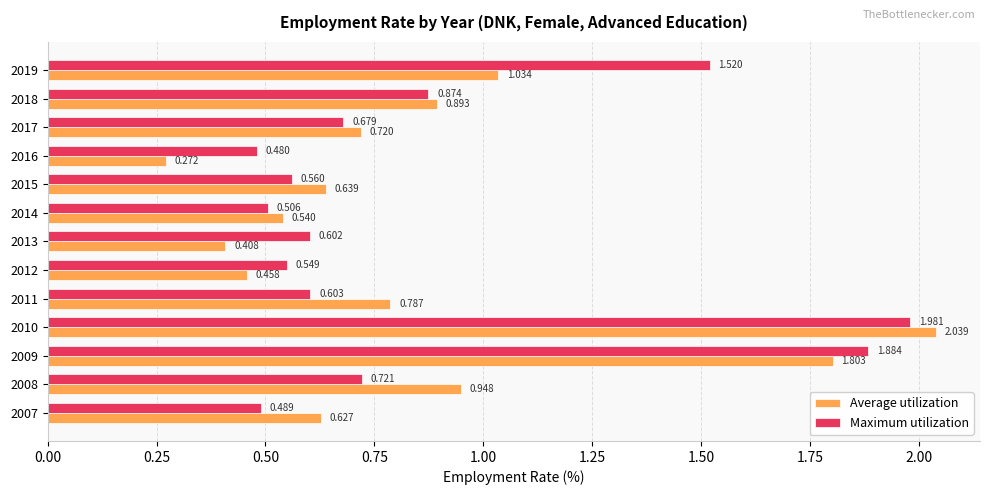

Is the value of Average utilization at 2019 greater than the value of Maximum utilization at 2013?

Yes